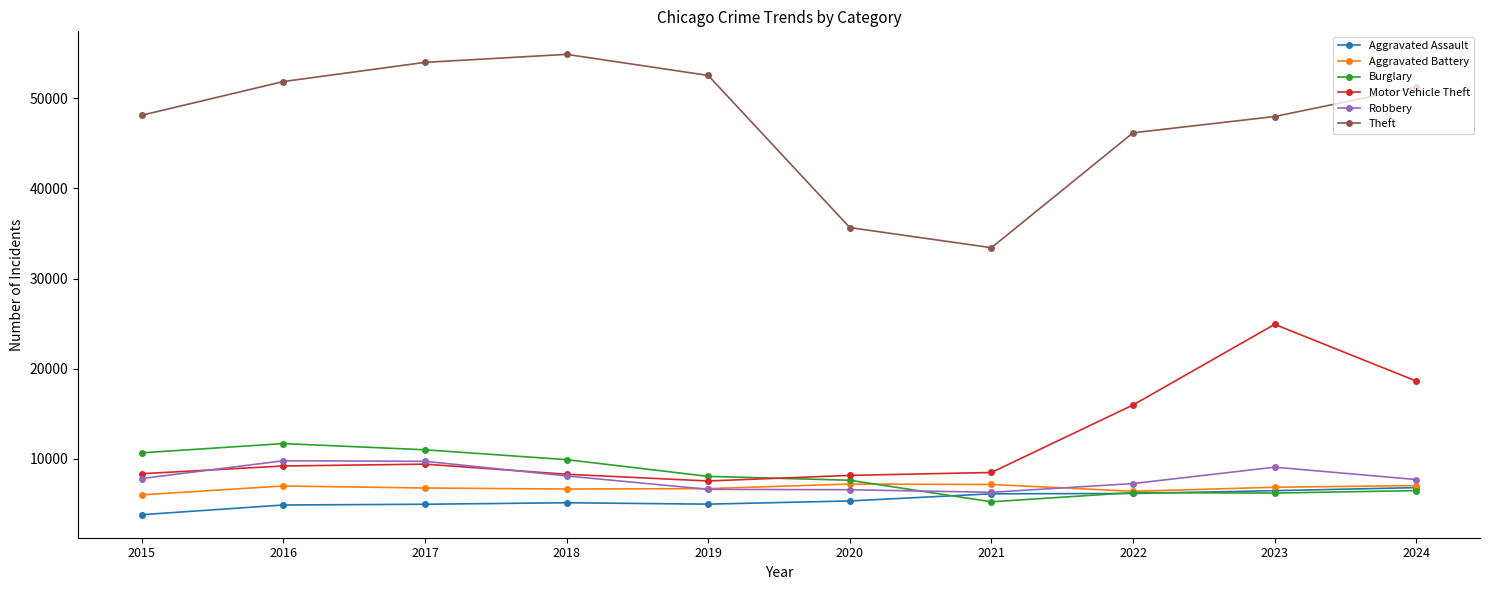

Is it true that Robbery equals 11635 at 2020?

False